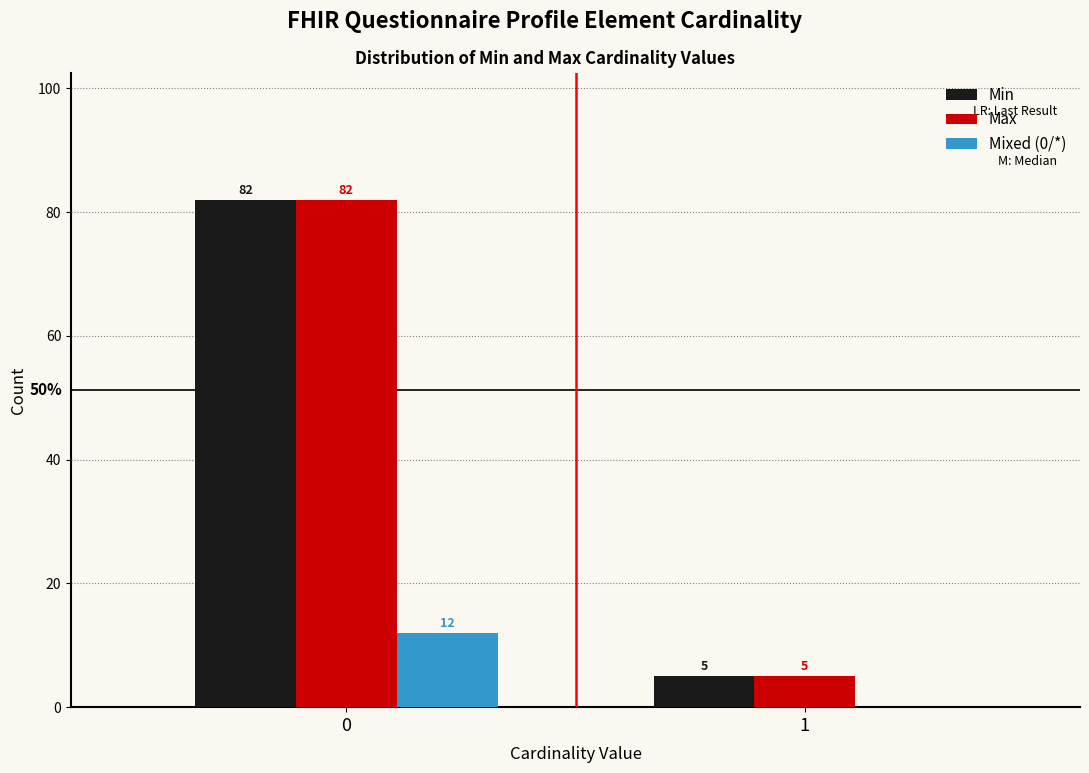

Reading left to right, extract all data points from this chart.

Min: 0=82	1=5
Max: 0=82	1=5
Mixed (0/*): 0=12	1=0